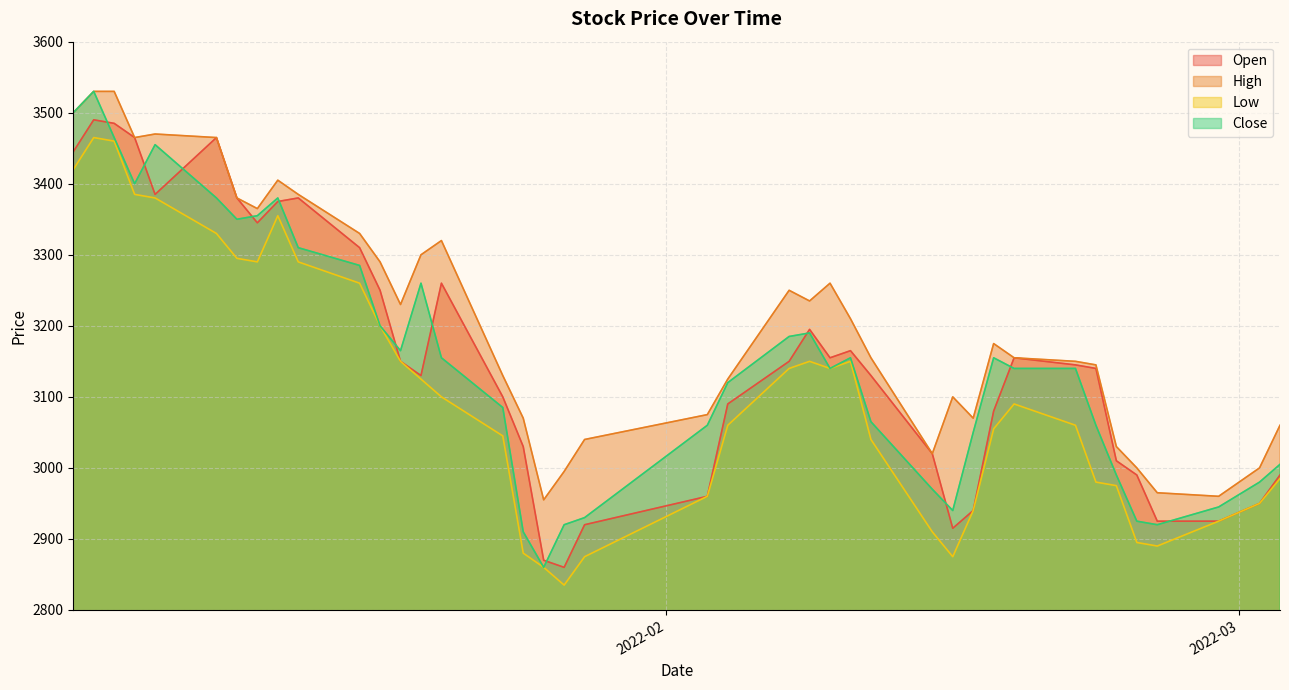

True or false: Close and High cross at least once.

False